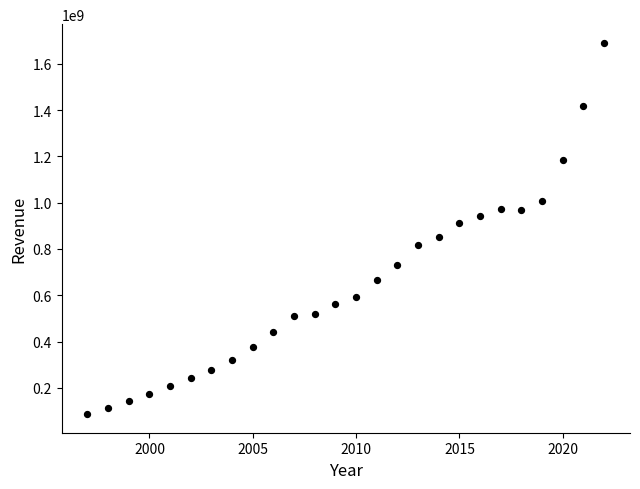

What is the range of X values (max minus min)?

25